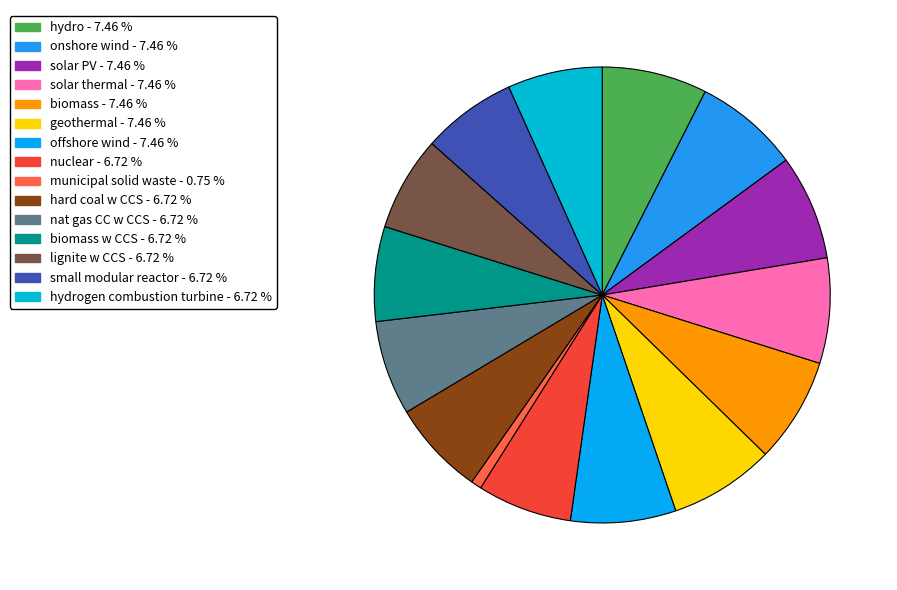

Which slice is the largest?

hydro